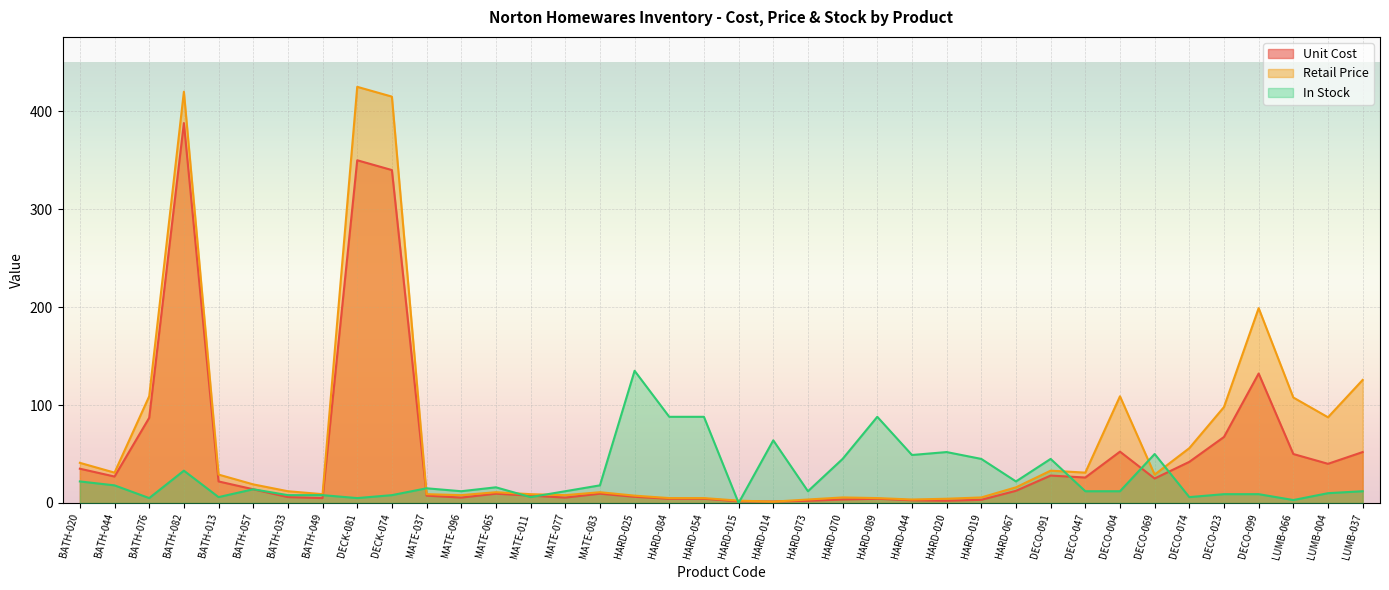

What is the label of the 17th point from the right?

HARD-073